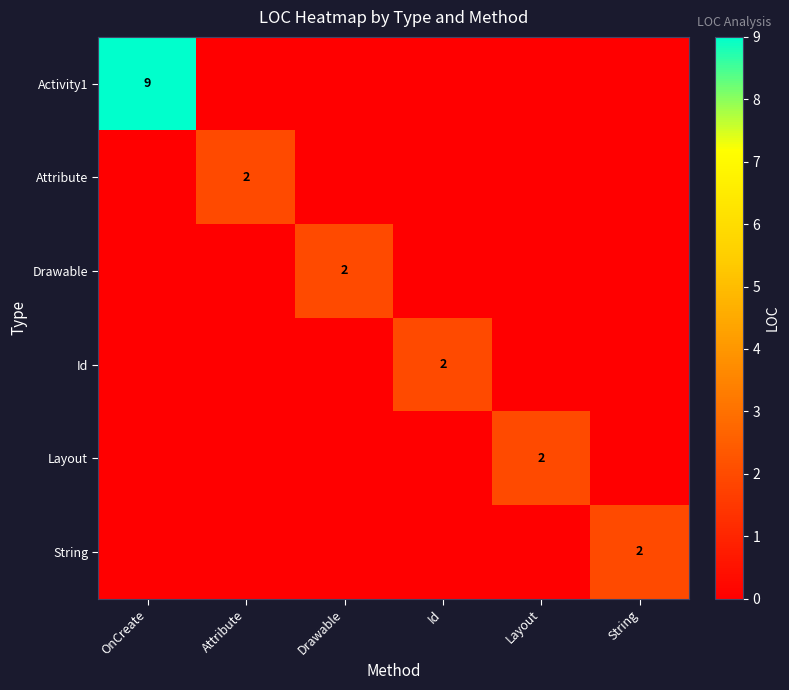

Which series has the largest total across all categories?

Activity1